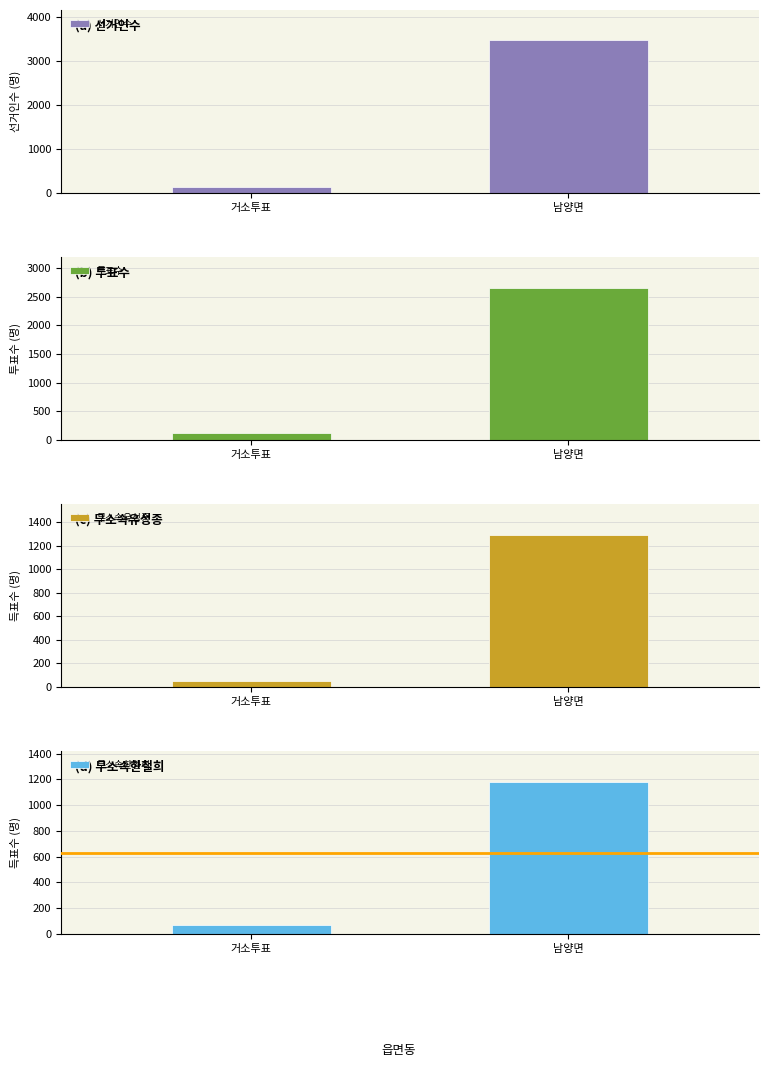

Does the chart contain stacked bars?

No